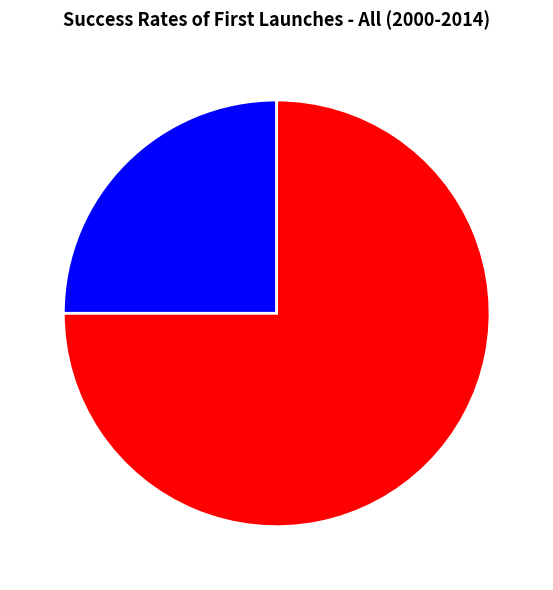

Is the sum of 3 and 2 greater than half?

Yes